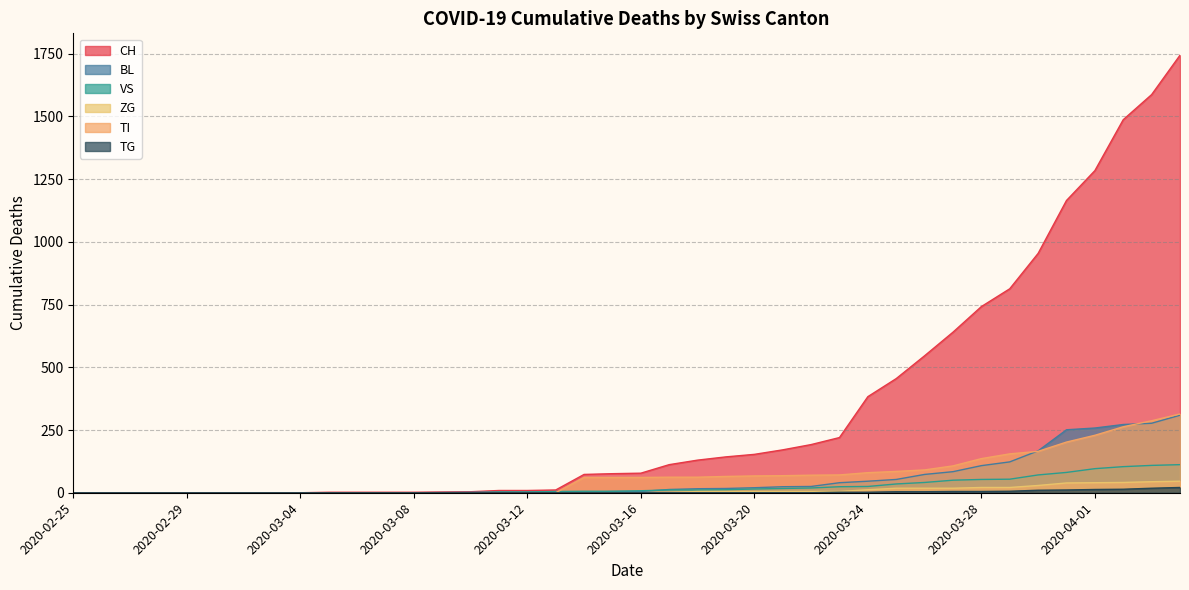

Reading left to right, transcribe all the data shown in this chart.

CH: 0	0	0	0	0	0	0	0	0	2	2	2	2	3	4	9	9	11	73	76	78	112	130	143	153	171	192	220	383	455	546	640	742	813	954	1165	1284	1487	1587	1744
BL: 0	0	0	0	0	0	0	0	0	0	0	0	0	1	2	2	2	2	2	5	5	13	16	17	20	24	25	40	46	53	73	84	108	123	167	251	258	272	277	309
VS: 0	0	0	0	0	0	0	0	0	0	0	0	0	0	0	3	3	5	6	6	8	11	11	12	15	17	19	24	25	35	41	50	53	54	71	81	96	104	109	112
ZG: 0	0	0	0	0	0	0	0	0	0	0	0	0	0	0	0	0	0	0	0	0	1	5	5	5	5	5	5	12	18	18	18	21	21	29	39	40	41	44	46
TI: 0	0	0	0	0	0	0	0	0	0	0	0	0	0	0	0	0	0	61	61	61	62	62	65	67	68	70	71	80	85	91	107	136	155	165	202	229	263	287	314
TG: 0	0	0	0	0	0	0	0	0	0	0	0	0	0	0	0	0	0	0	0	0	0	0	0	0	0	0	2	2	4	4	5	5	6	10	11	13	14	18	21